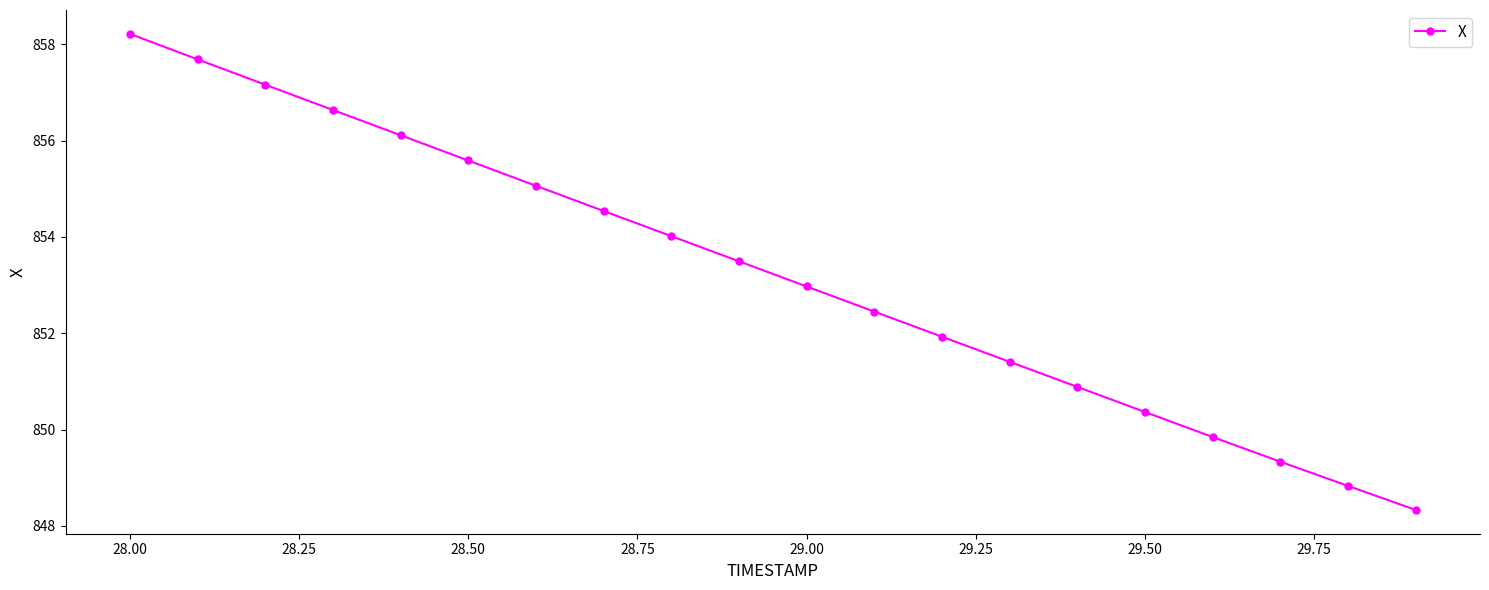

What is the minimum value shown in the chart?

848.3